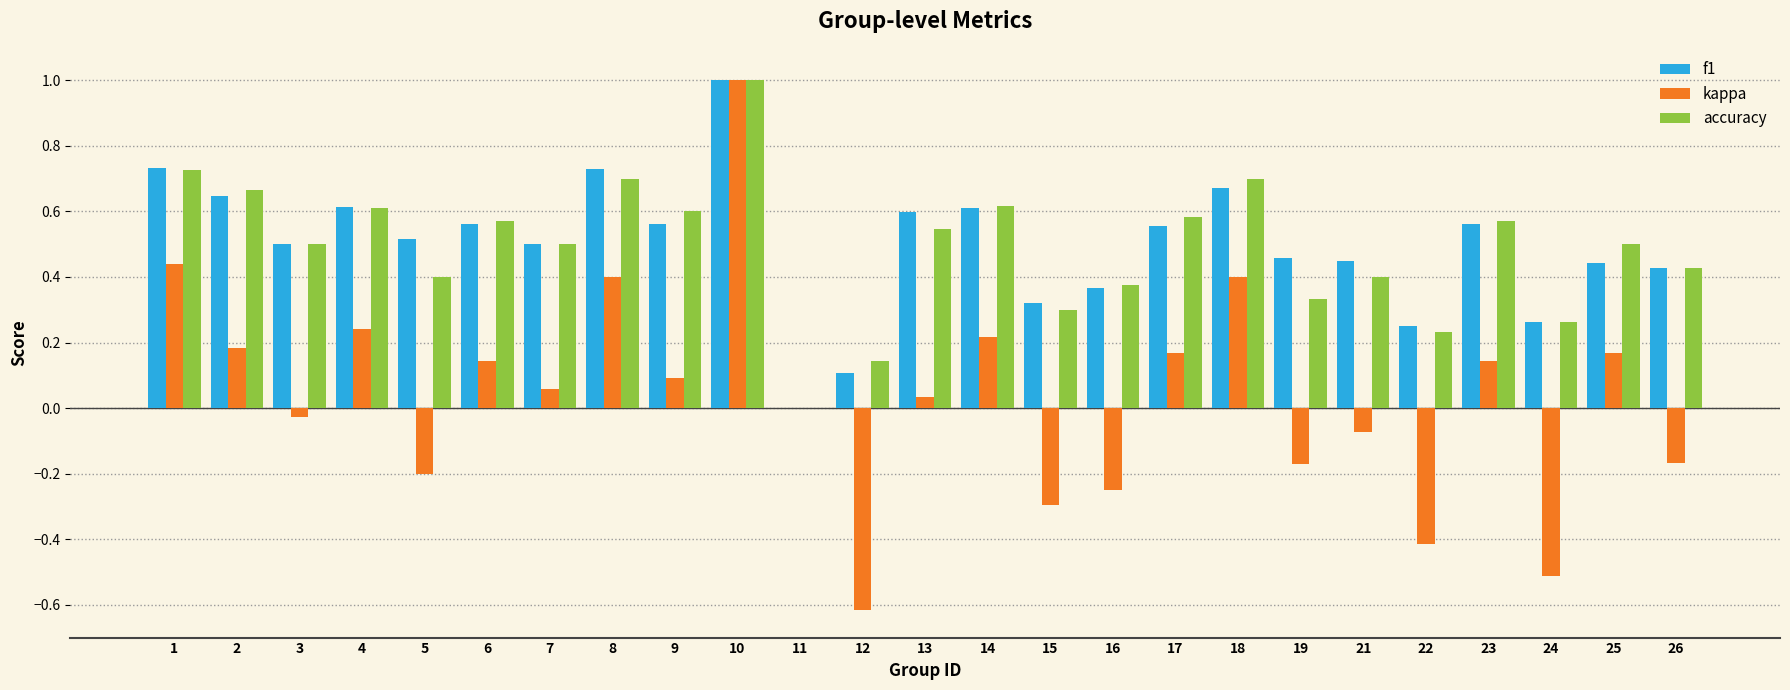

What is the sum of all f1 values?

12.4